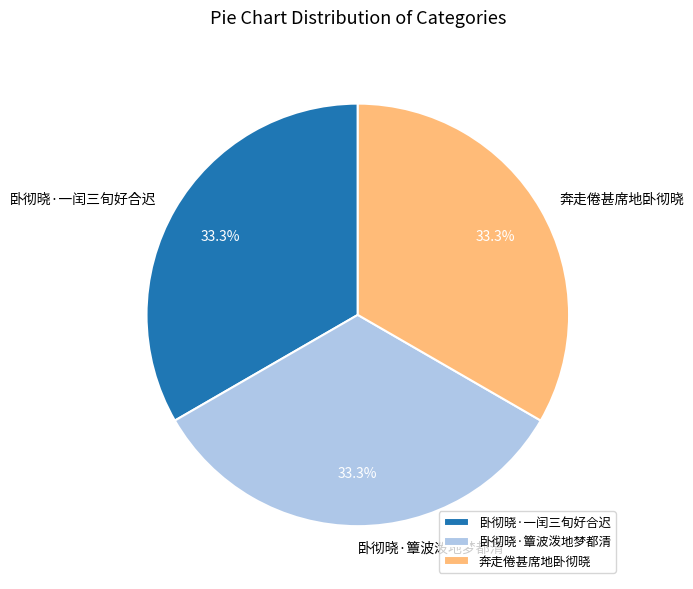

To the nearest percent, what is the average slice percentage?

33%